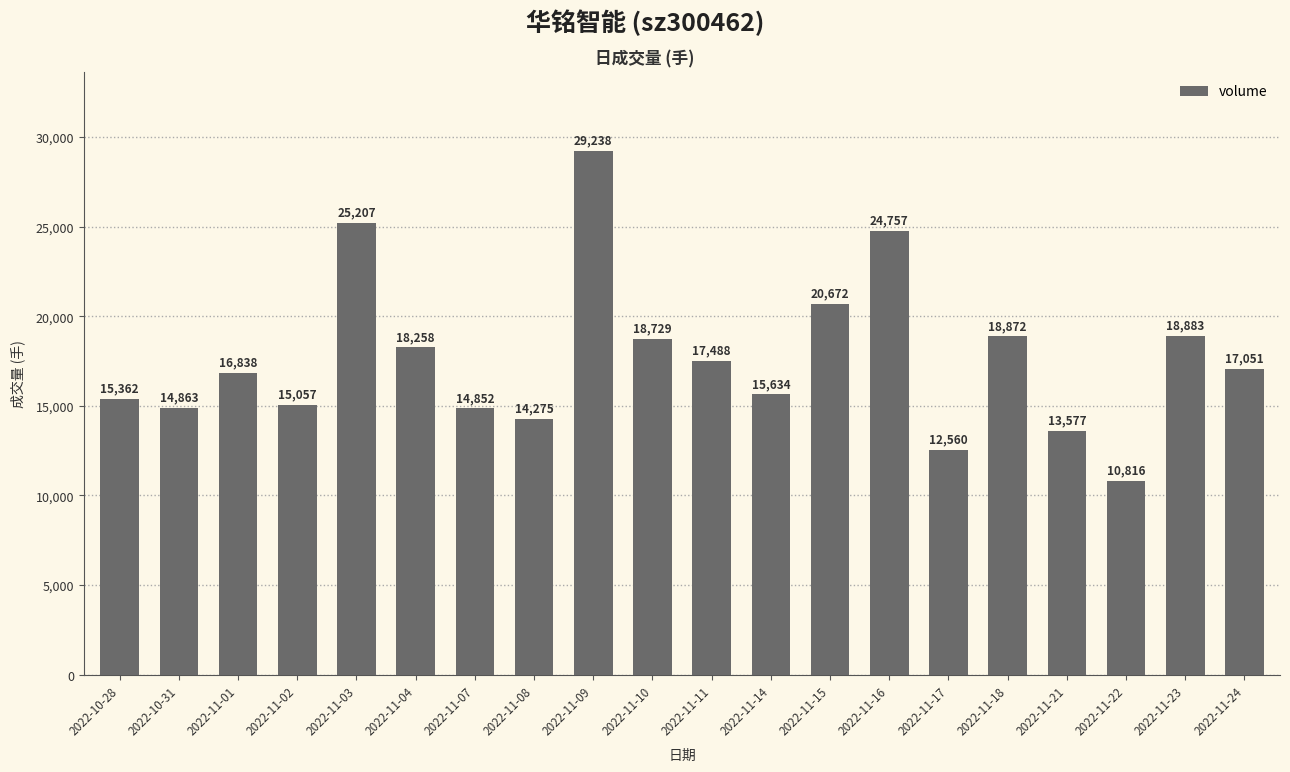

What is the change in value from 2022-10-28 to 2022-11-17?

-2802